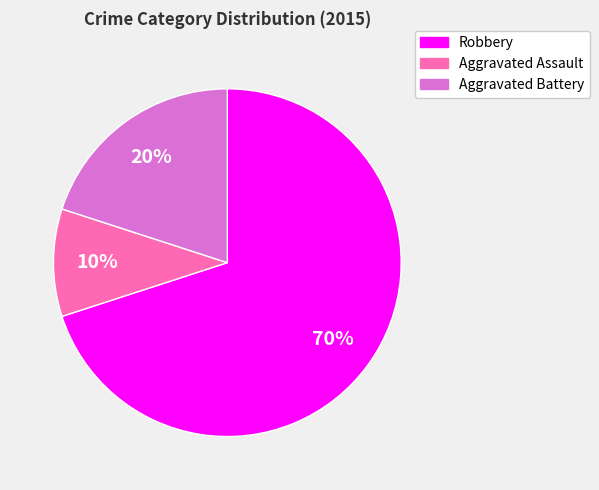

The Robbery slice represents 64% of the pie. True or false?

False